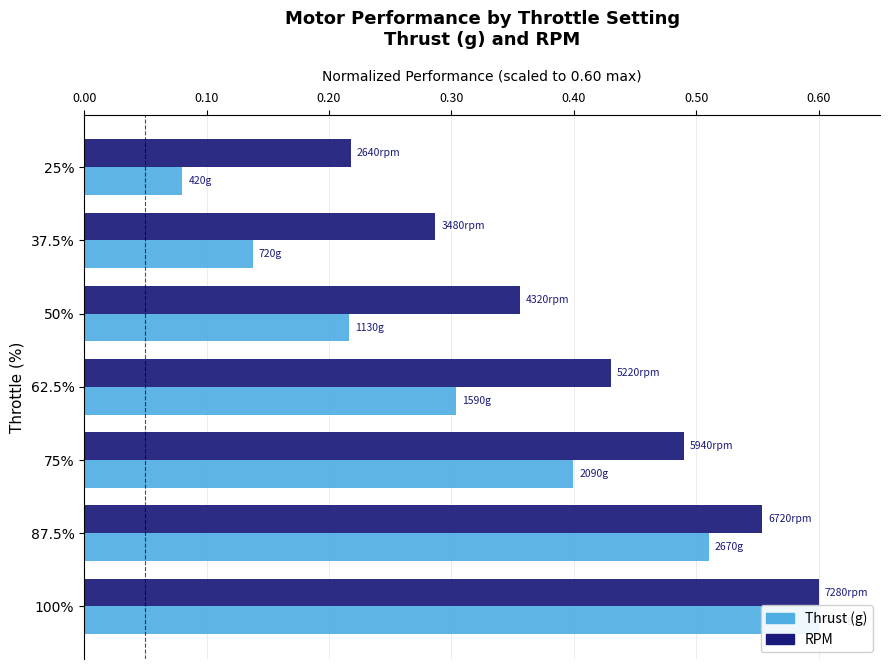

Which series changed the most between 25% and 37.5%?

RPM